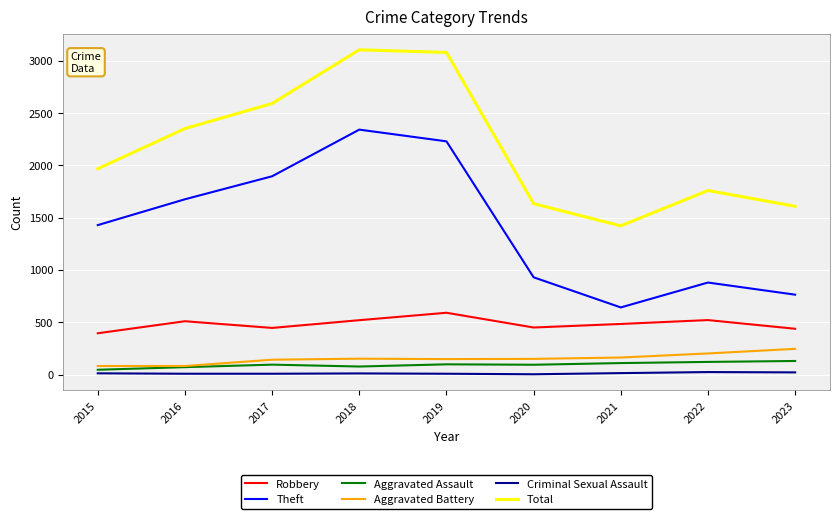

List the series in order of their peak value, lowest first.

Criminal Sexual Assault, Aggravated Assault, Aggravated Battery, Robbery, Theft, Total